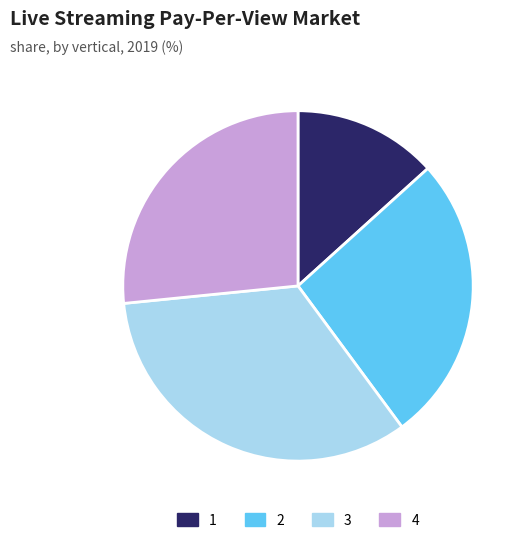

How many segments does this pie chart have?

4